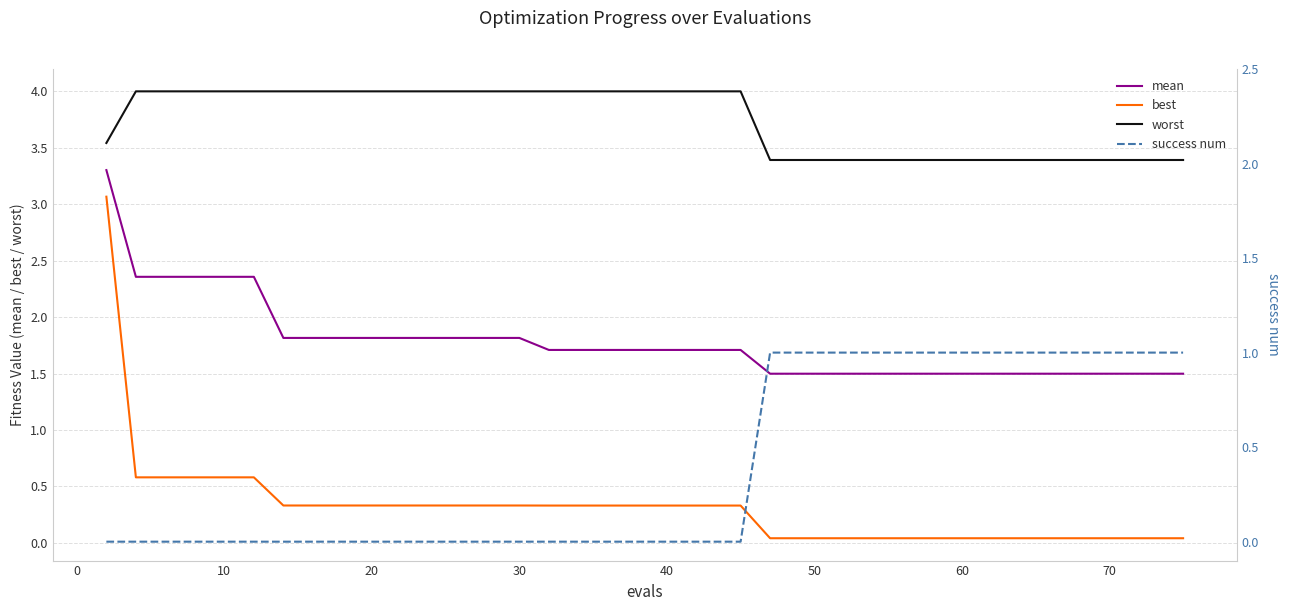

What is the value of the best point at the 1st from the left?

3.1